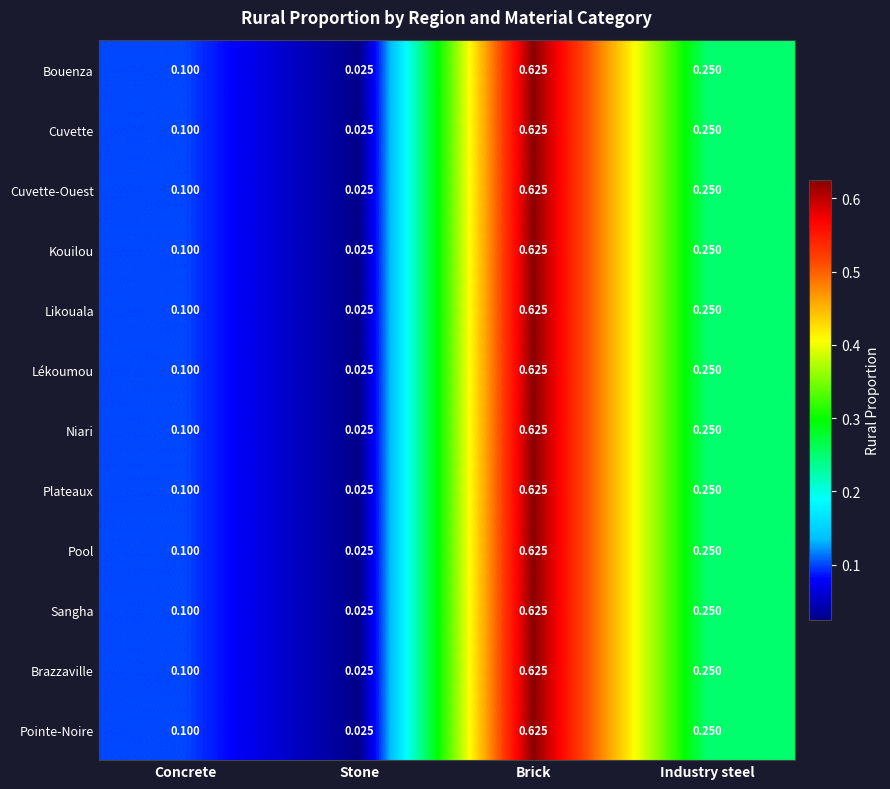

Where is Cuvette-Ouest nearest to the value 0?

Stone